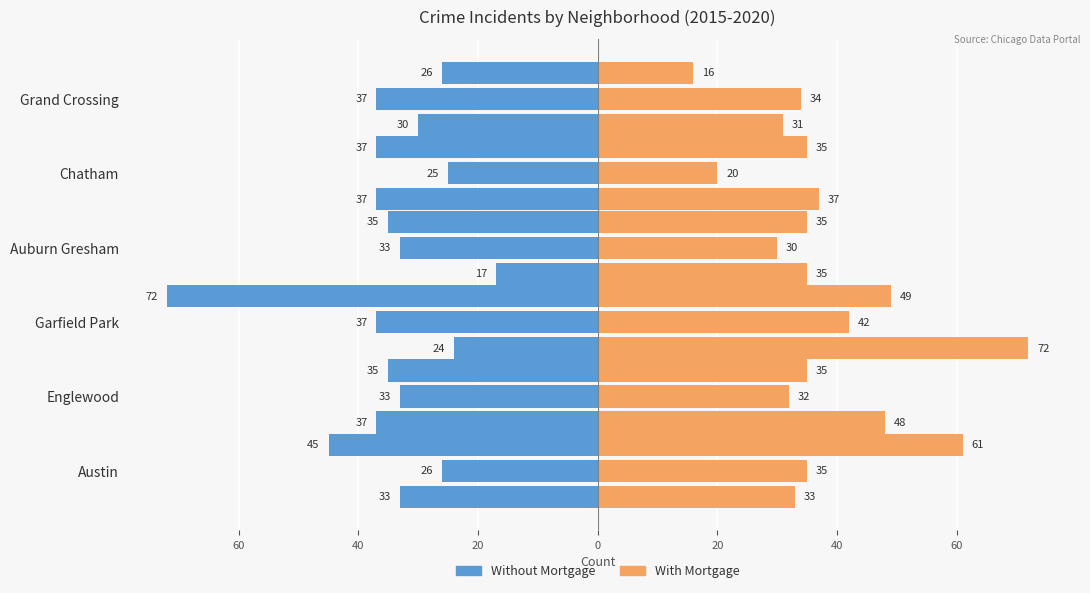

Is it true that Without Mortgage equals -17 at Austin?

False